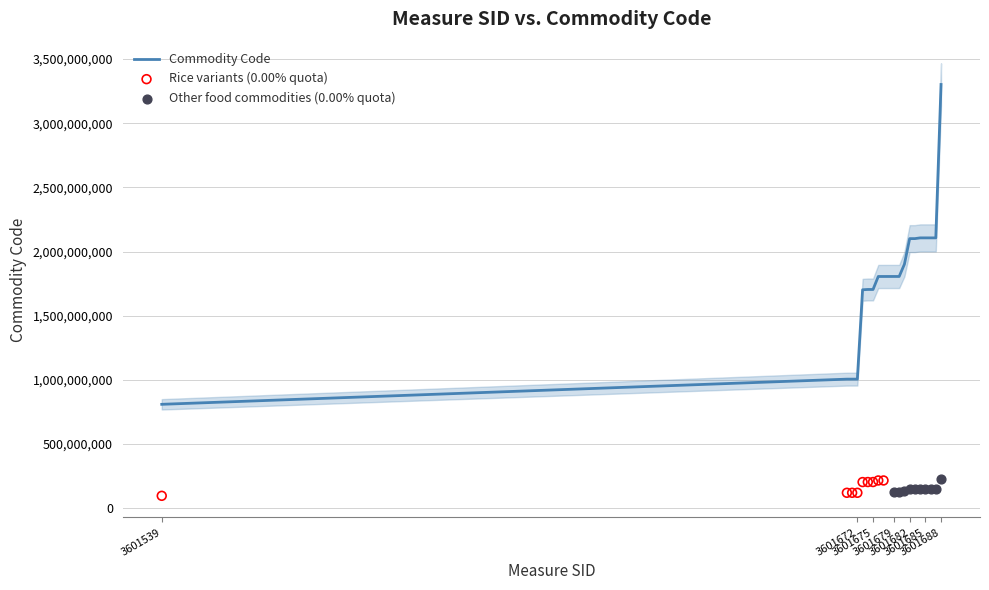

What is the change in value from 3601670 to 3601672?

+200000